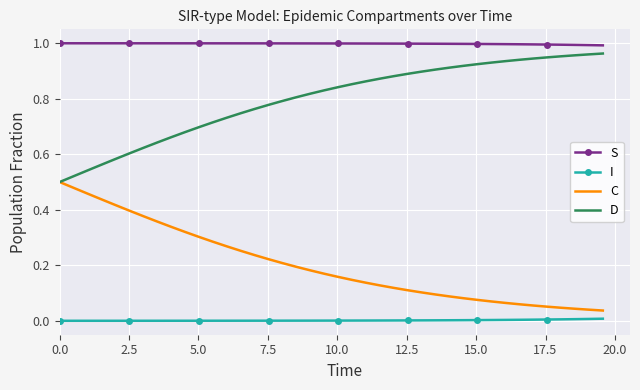

True or false: S and I cross at least once.

False